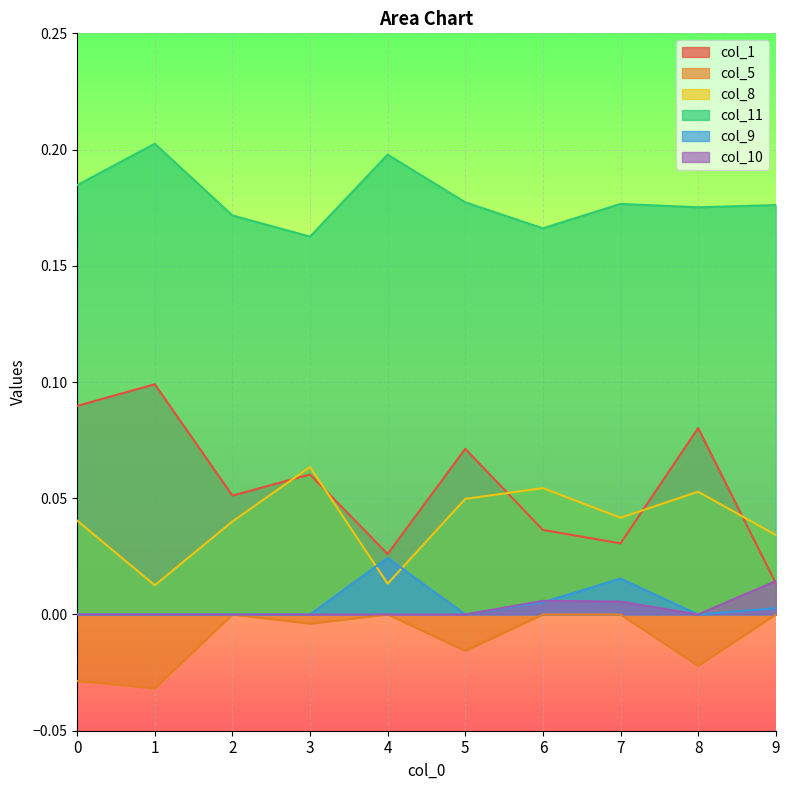

What is the sum of all col_11 values?

1.8